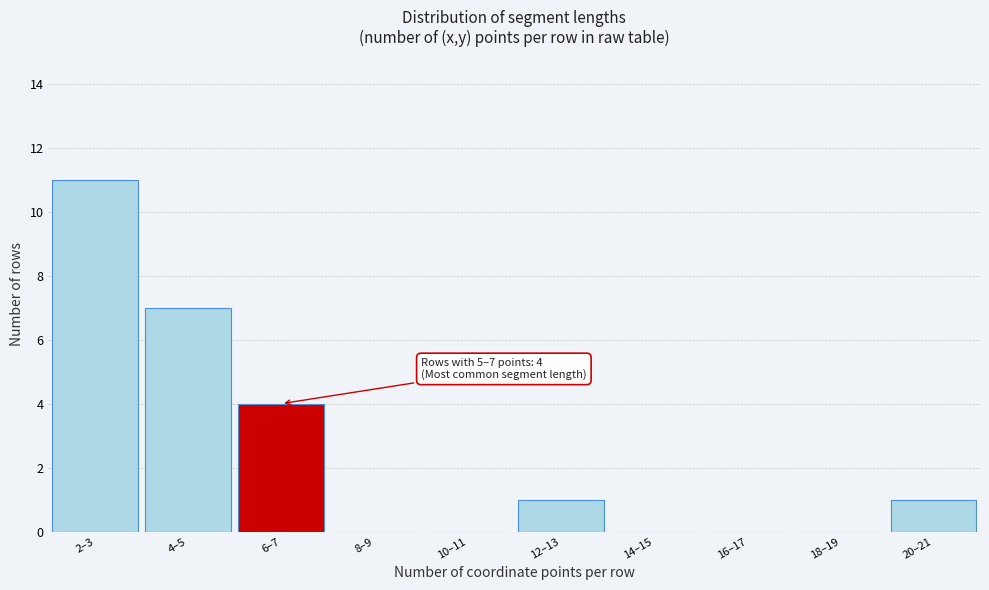

Reading right to left, list all the values displayed in this chart.

20–21=1	18–19=0	16–17=0	14–15=0	12–13=1	10–11=0	8–9=0	6–7=4	4–5=7	2–3=11